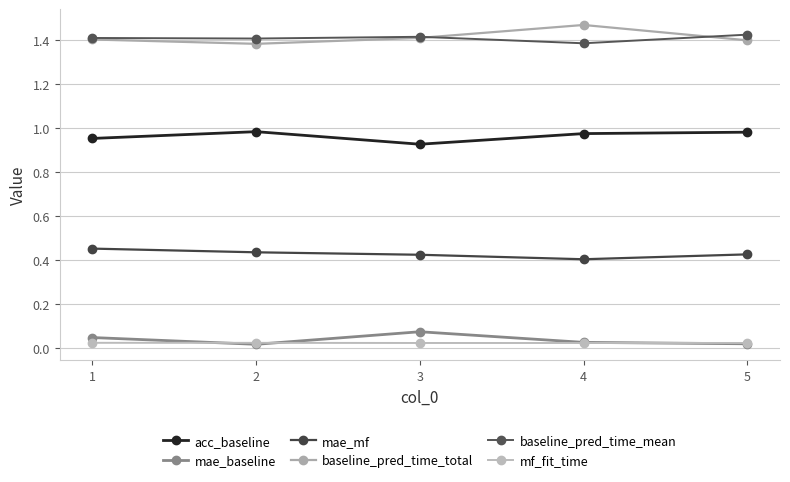

Is this an area chart (filled region under the line)?

No